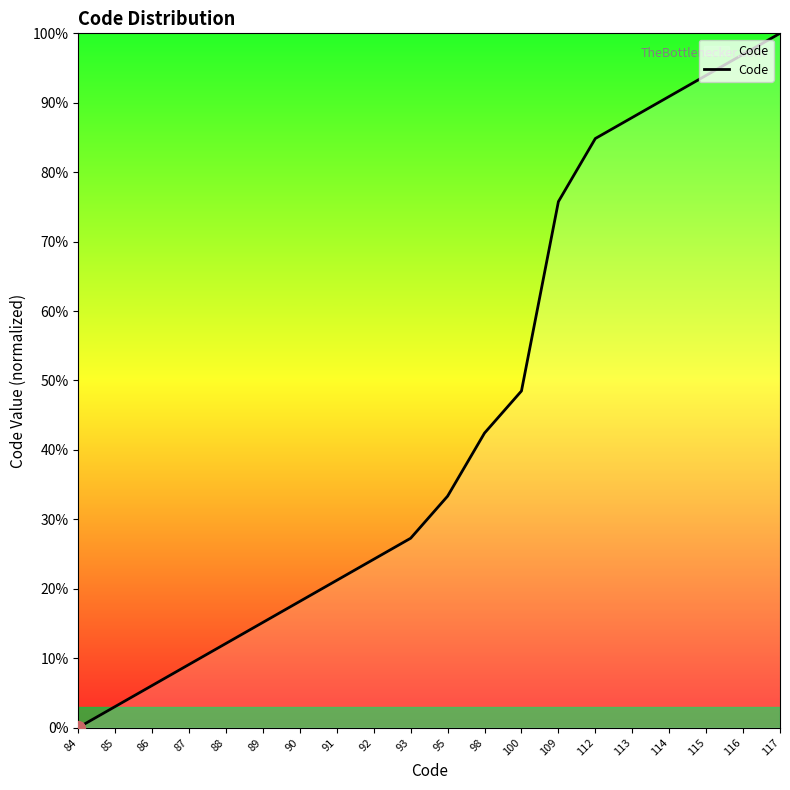

Which has a higher value, 109 or 117?

117